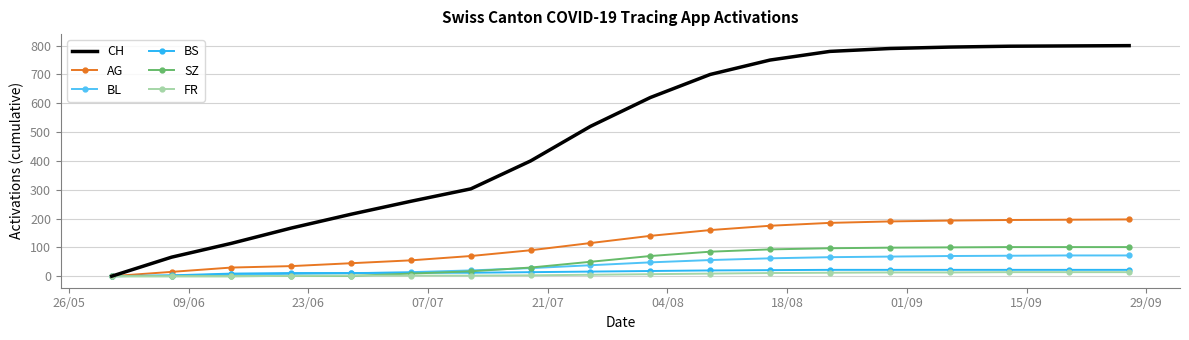

What is the highest value of the SZ series?

101